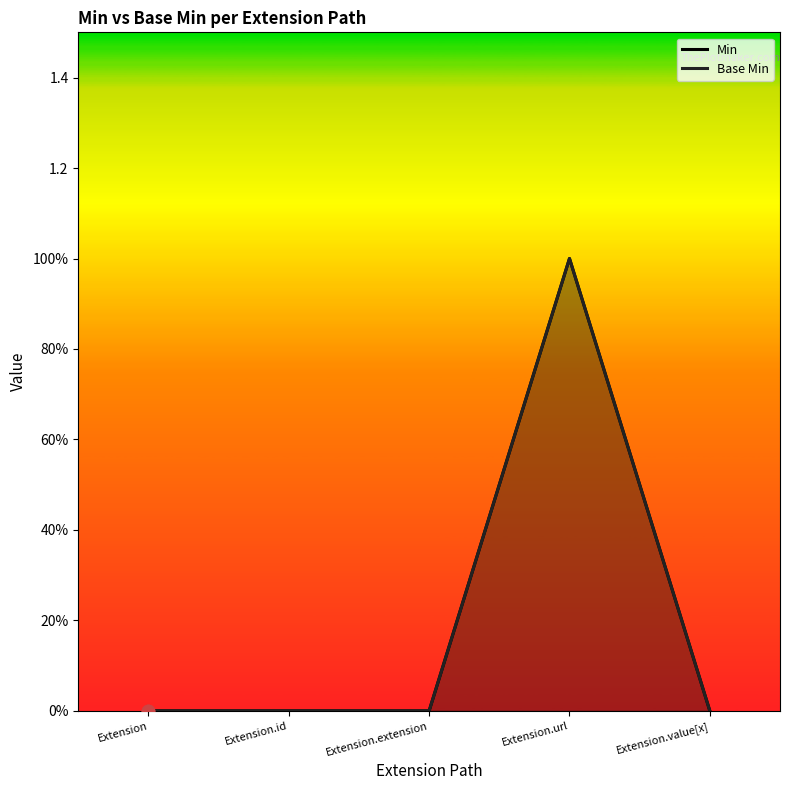

What are all the series names shown in the legend?

Min, Base Min